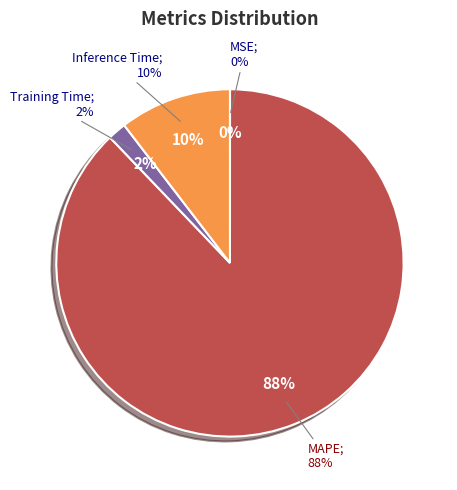

Does MAPE account for over 50% of the chart?

Yes